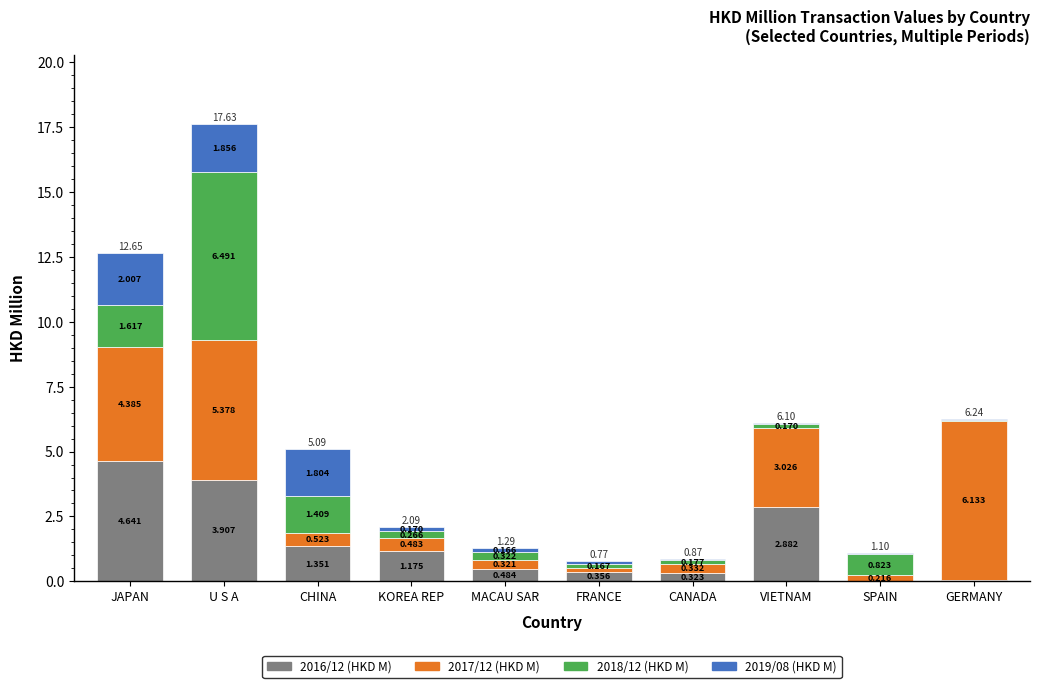

At which category is the sum across all series the highest?

U S A